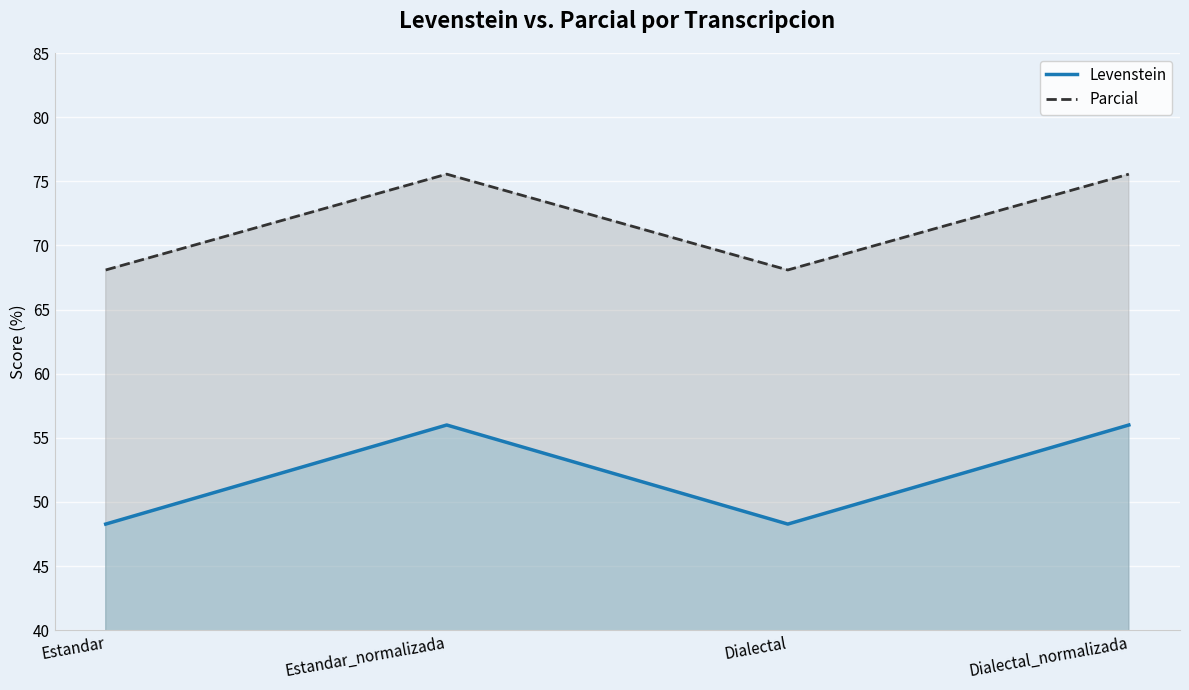

What is the minimum value shown in the chart?

48.3